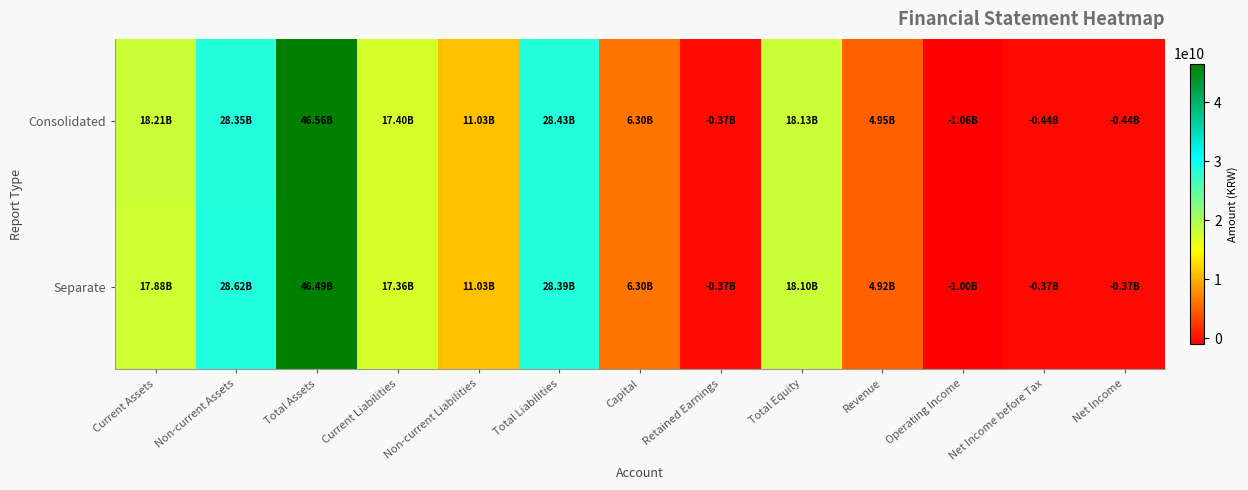

Which series has the largest range (max minus min)?

Consolidated